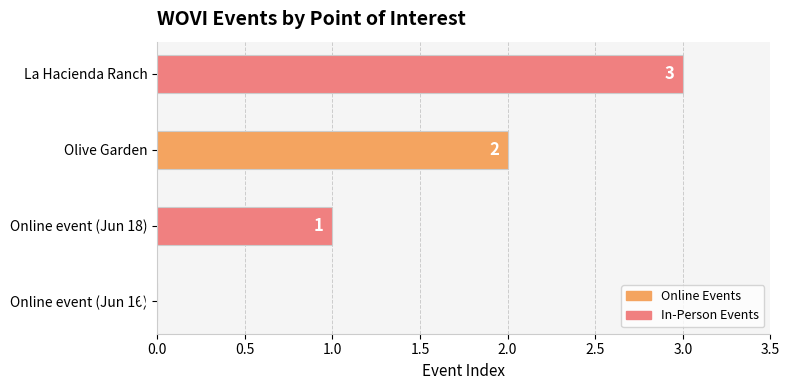

What is the sum of the values at Olive Garden and La Hacienda Ranch?

5